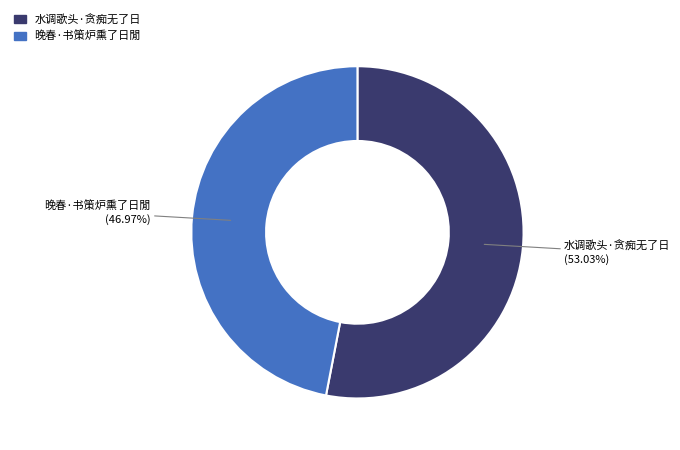

The 晚春·书策炉熏了日閒 slice represents 47% of the pie. True or false?

True